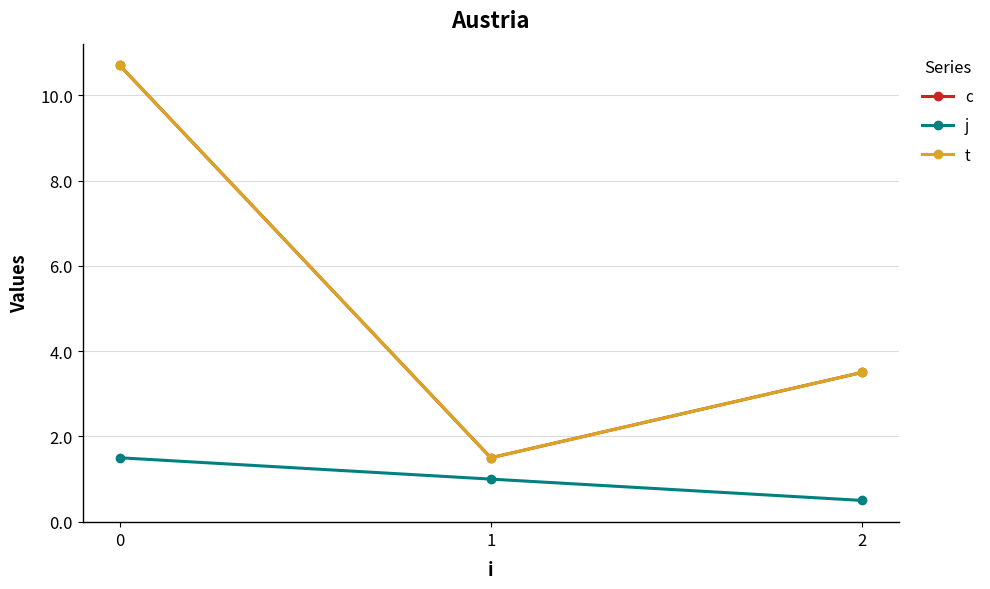

Which category has the lowest value across all series?

2